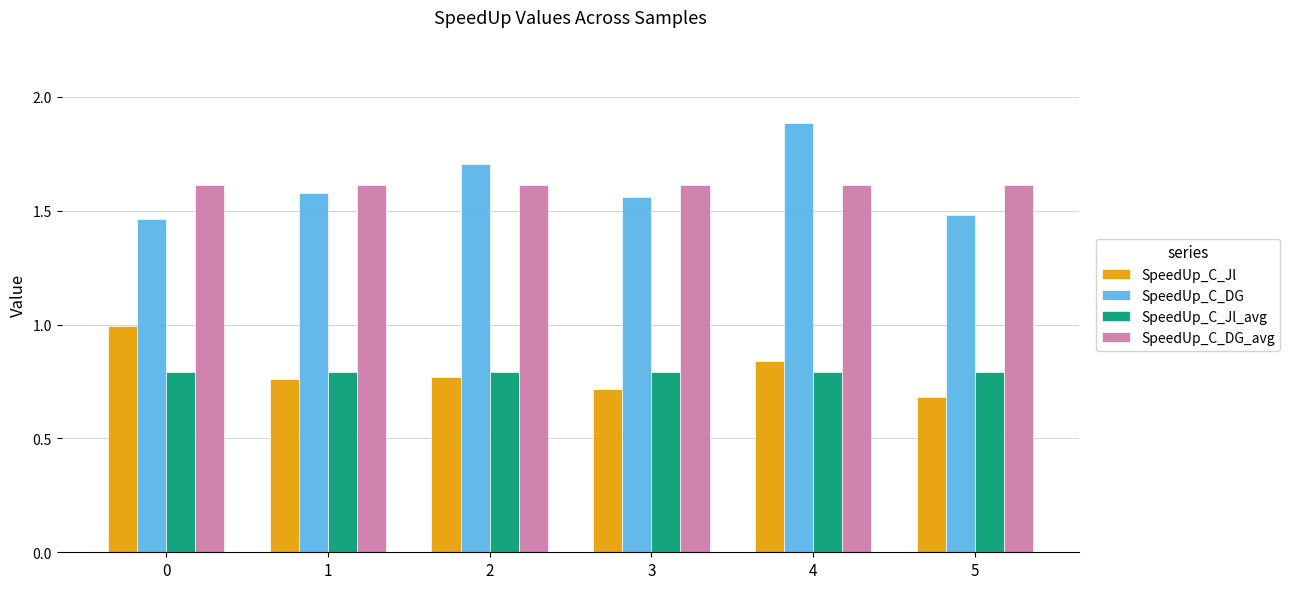

At how many categories does at least one series exceed 1?

6